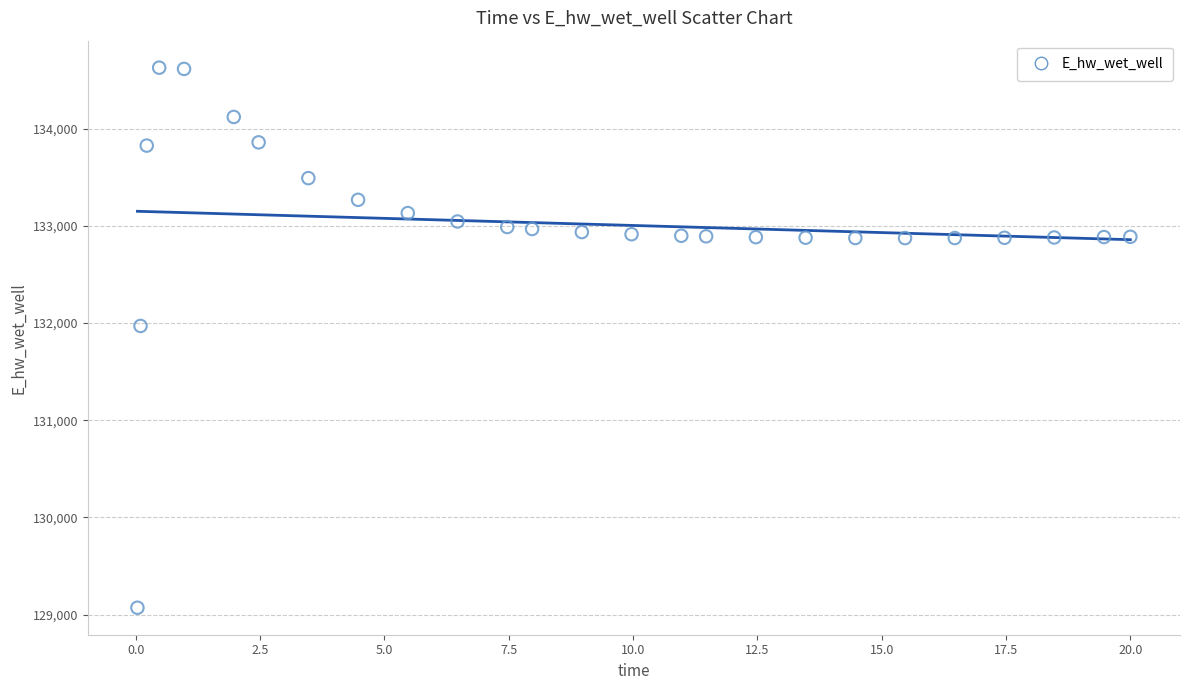

What is the range of X values (max minus min)?

20.0